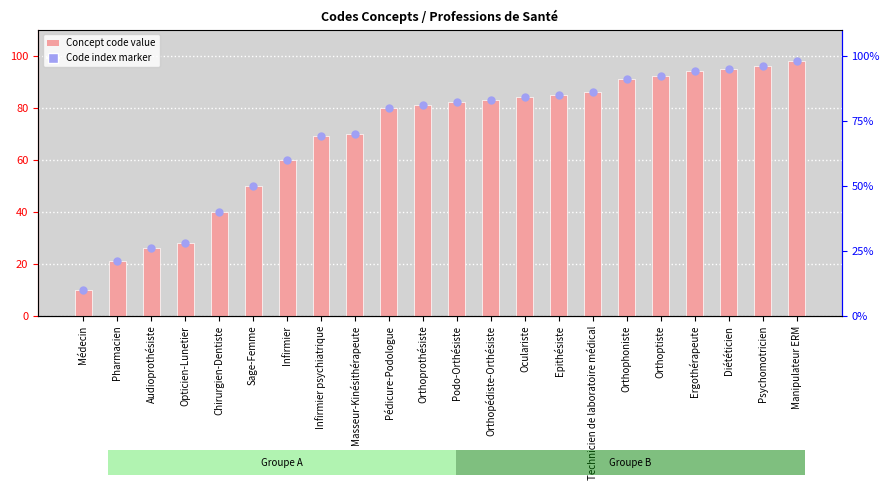

At how many categories does at least one series exceed 56?

16